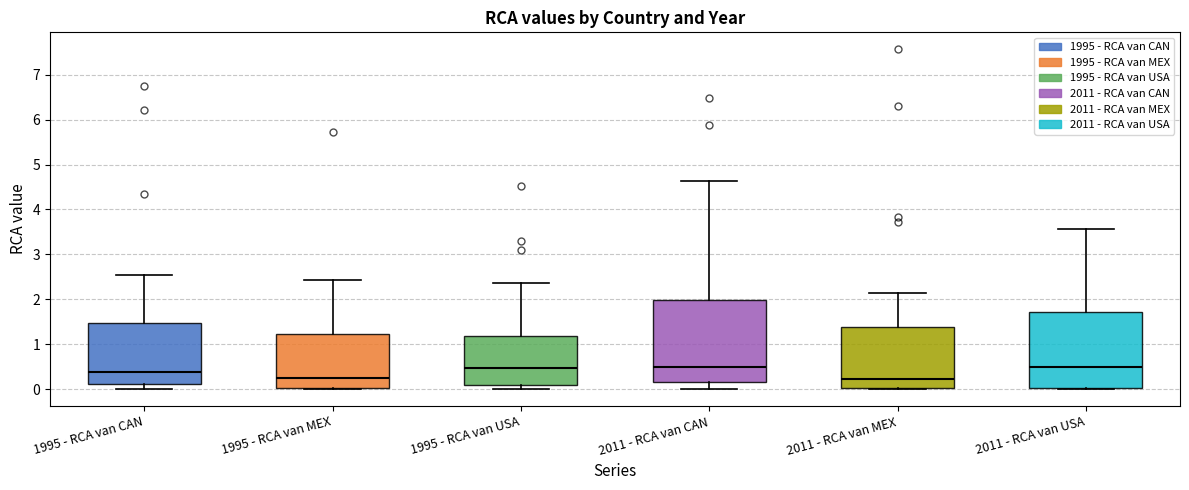

Comparing the boxes themselves (not the whiskers), which one is the tallest?

2011 - RCA van CAN